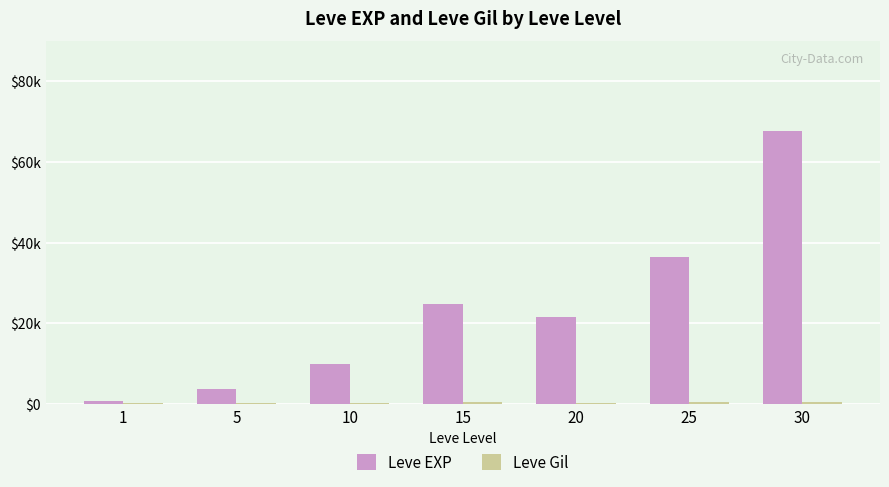

Reading right to left, extract all data points from this chart.

Leve EXP: 67730	36390	21600	24790	9990	3600	630
Leve Gil: 463	485	290	529	293	139	113